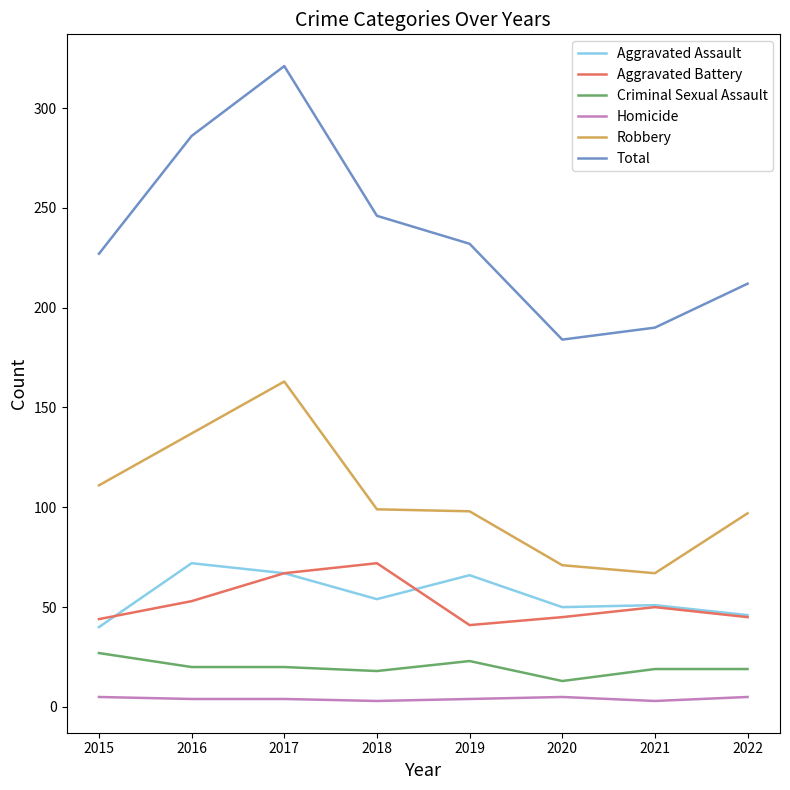

Which series has the largest total across all categories?

Total